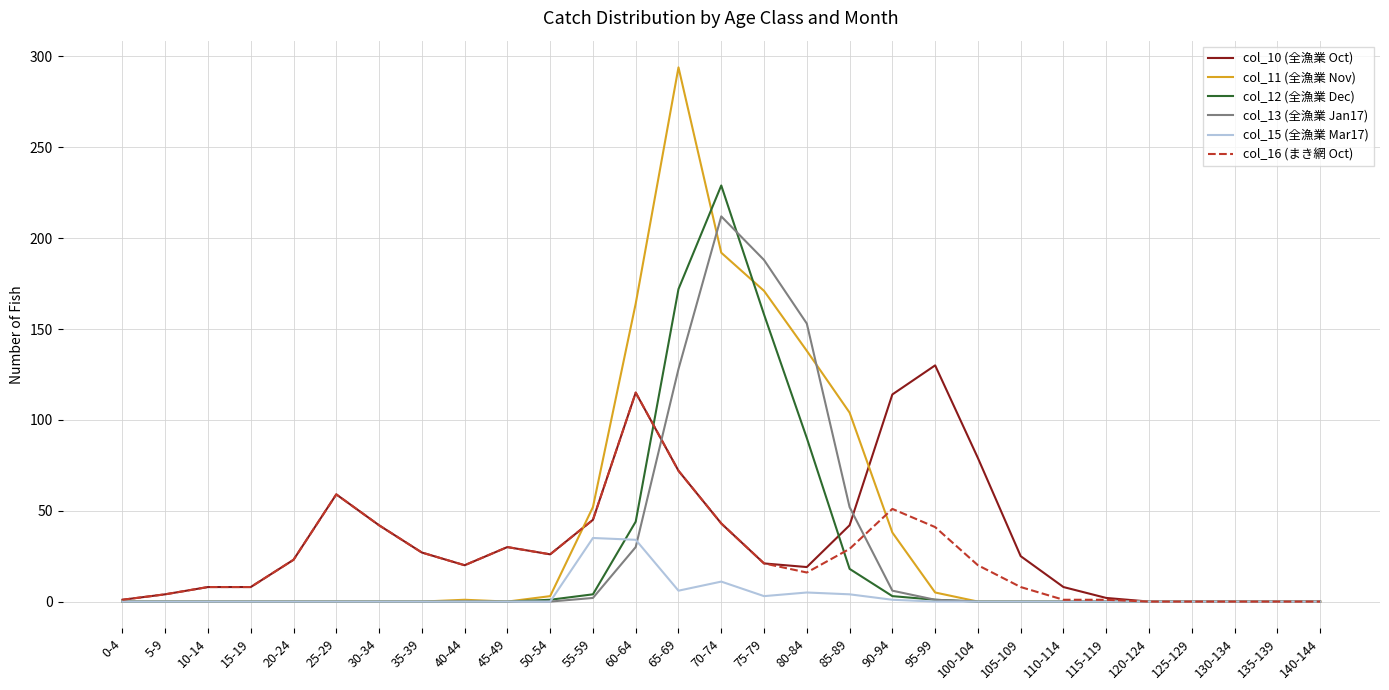

Rank the series by their maximum value, from lowest to highest.

col_15 (全漁業 Mar17), col_16 (まき網 Oct), col_10 (全漁業 Oct), col_13 (全漁業 Jan17), col_12 (全漁業 Dec), col_11 (全漁業 Nov)